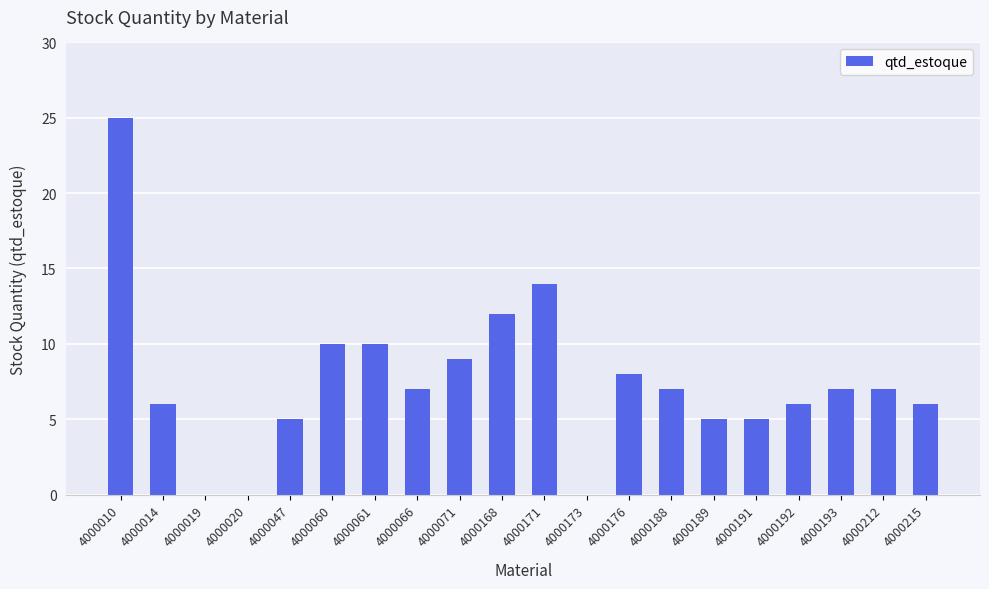

The chart shows a value of 4 at 4000192. True or false?

False